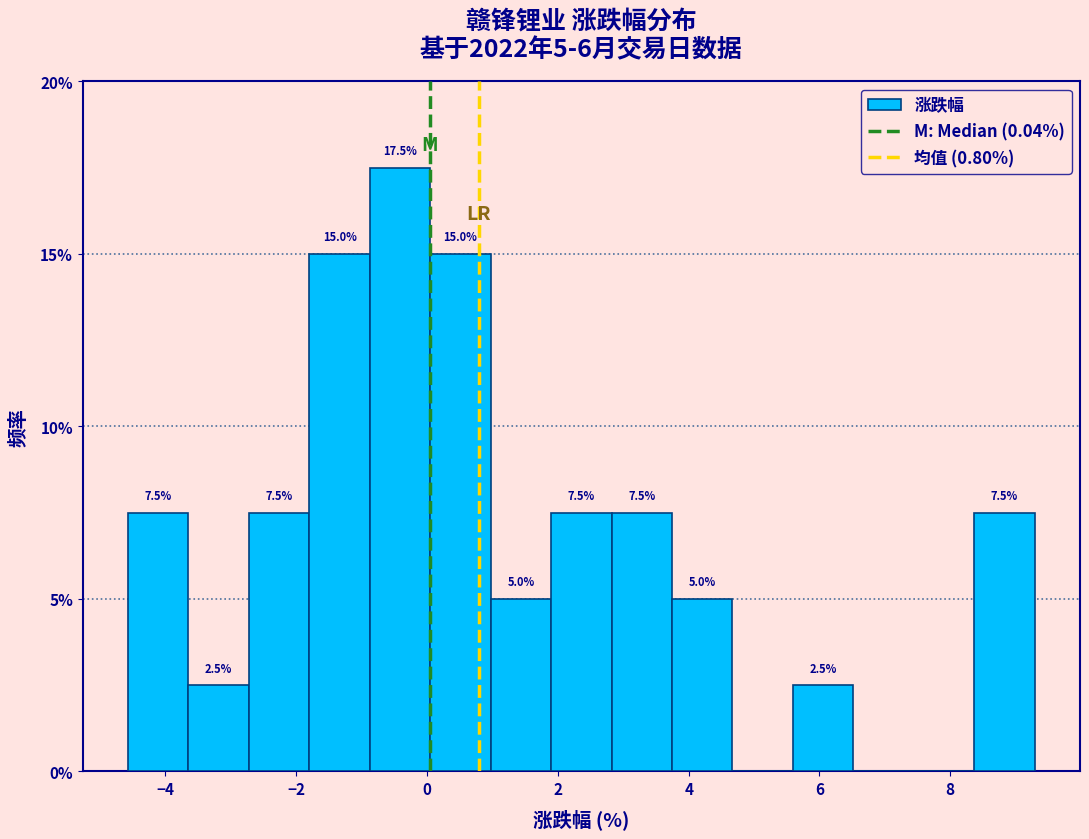

Which range on the x-axis has the tallest bar?

-0.8 to 0.0